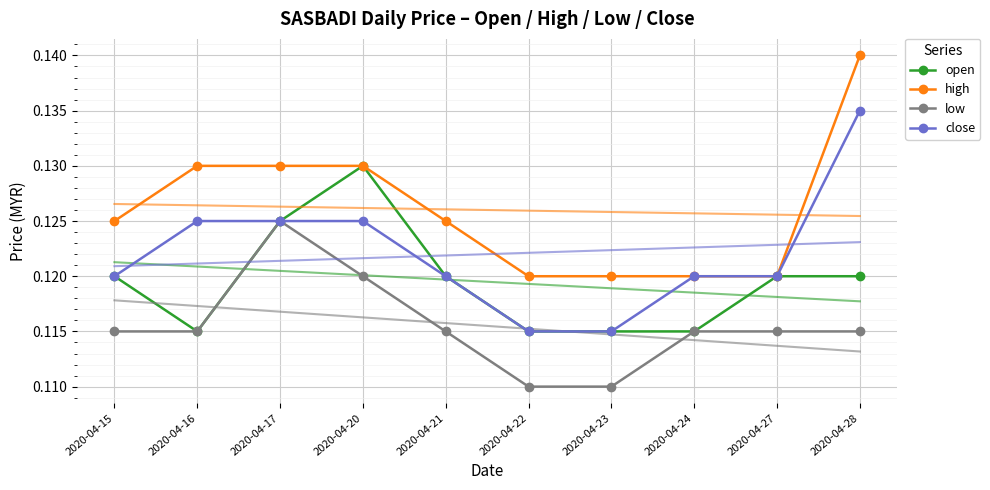

Reading right to left, what are all the values shown in this chart?

open: 0.1	0.1	0.1	0.1	0.1	0.1	0.1	0.1	0.1	0.1
high: 0.1	0.1	0.1	0.1	0.1	0.1	0.1	0.1	0.1	0.1
low: 0.1	0.1	0.1	0.1	0.1	0.1	0.1	0.1	0.1	0.1
close: 0.1	0.1	0.1	0.1	0.1	0.1	0.1	0.1	0.1	0.1